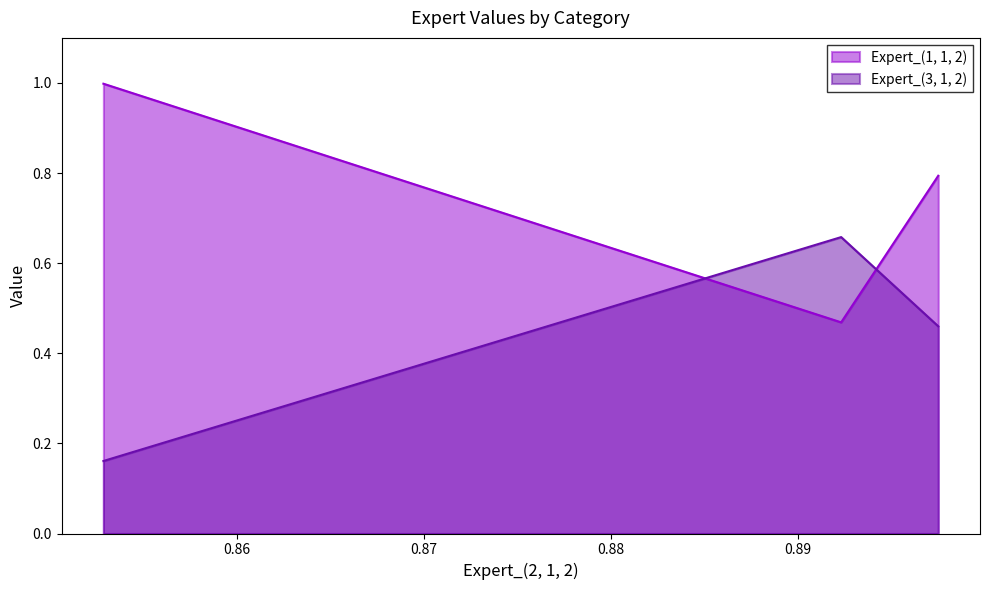

Rank the series by their maximum value, from lowest to highest.

Expert_(3, 1, 2), Expert_(1, 1, 2)